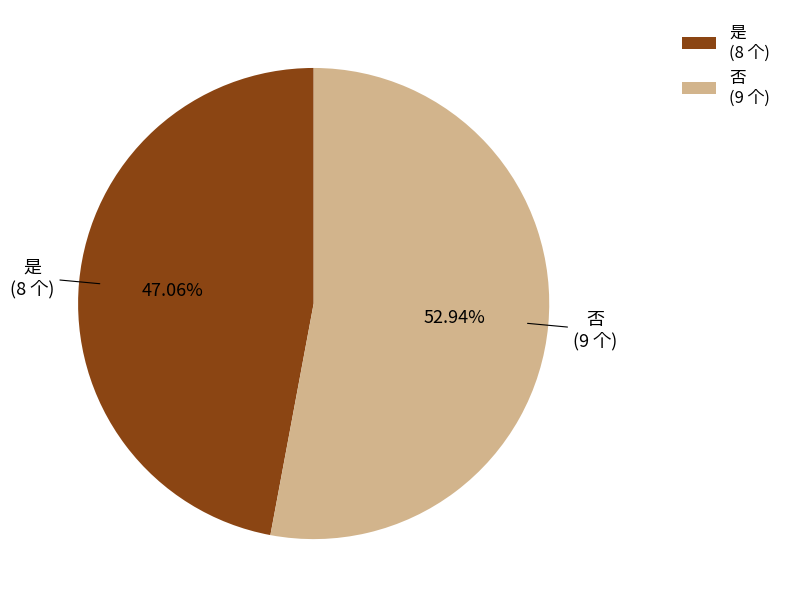

Does 否 represent more than half of the total?

Yes